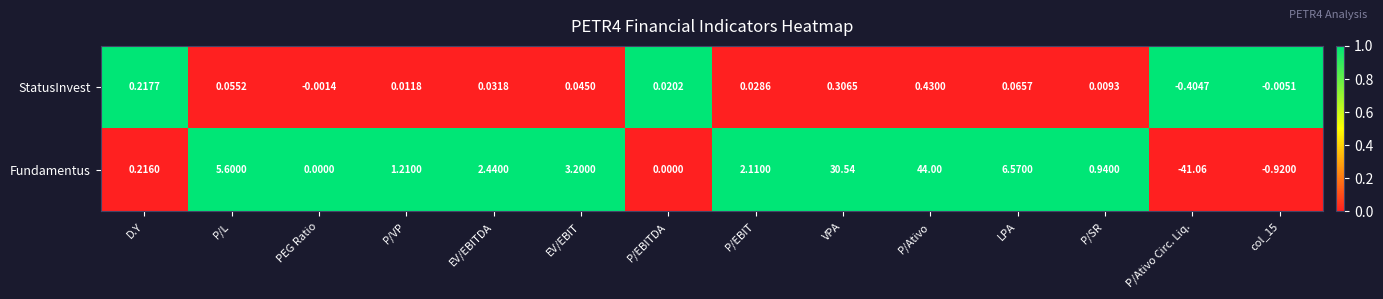

Count the number of categories in the chart.

14